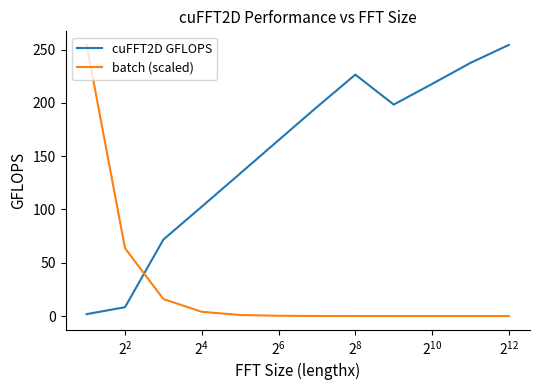

Which series has the largest total across all categories?

cuFFT2D GFLOPS